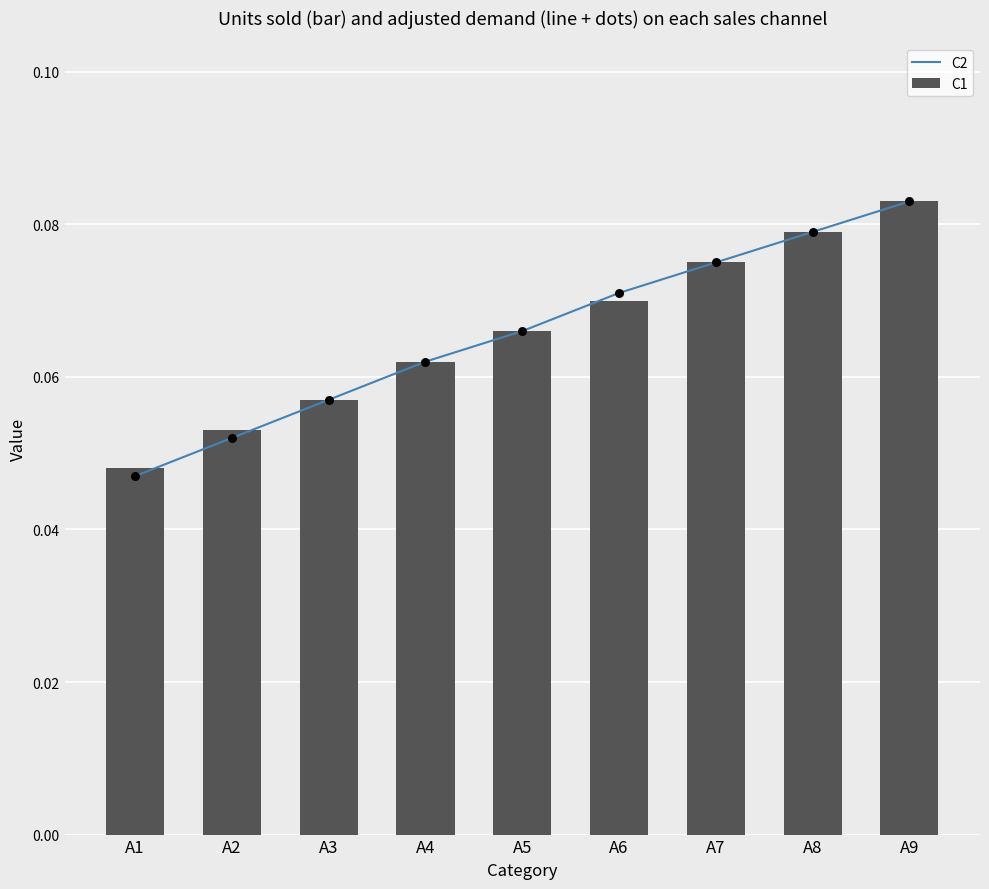

What are all the series names shown in the legend?

C2, C1